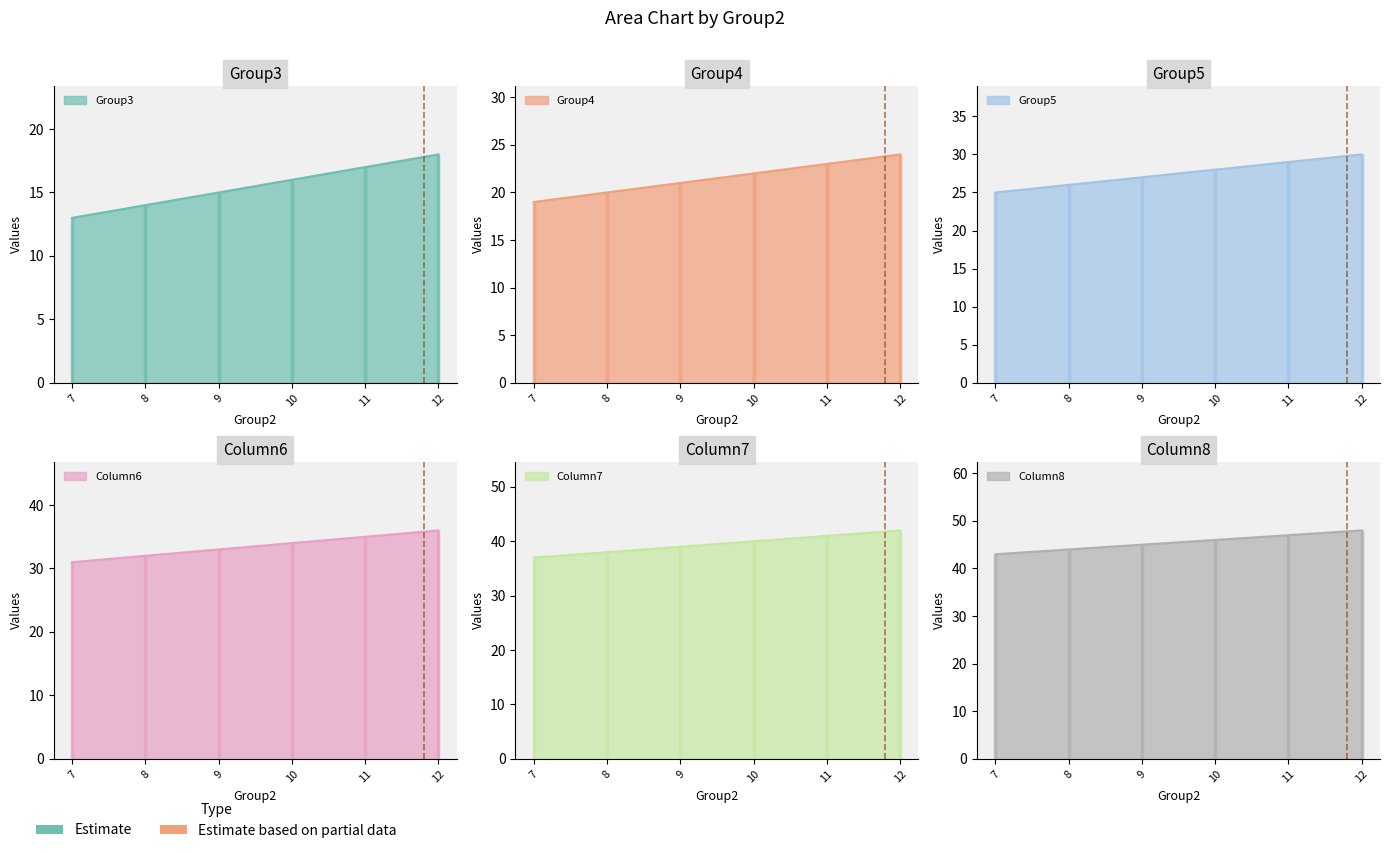

List the series in order of their peak value, lowest first.

Group3, Group4, Group5, Column6, Column7, Column8